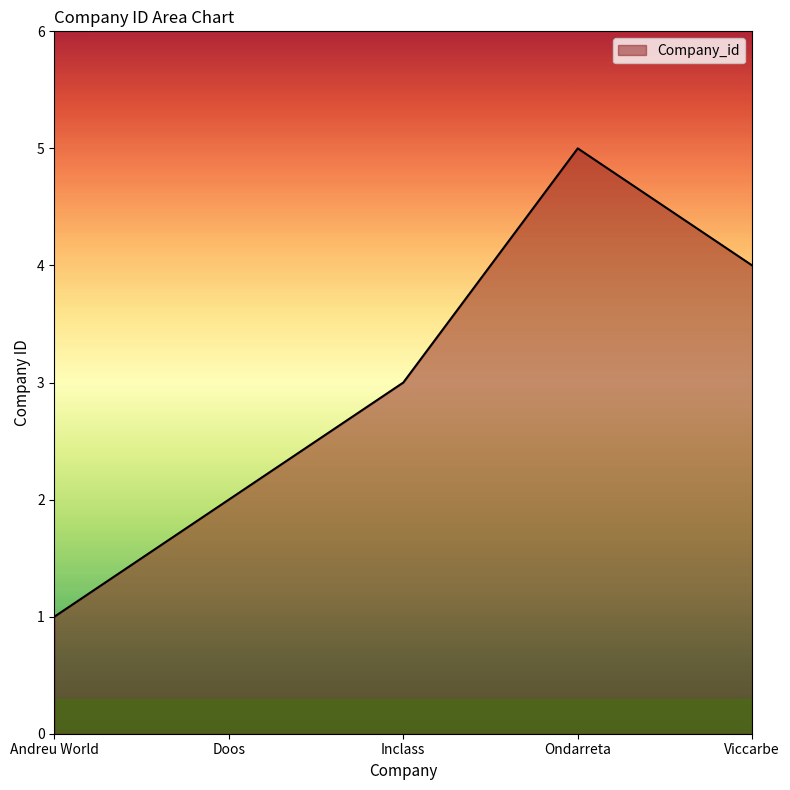

Between Doos and Viccarbe, which is larger?

Viccarbe